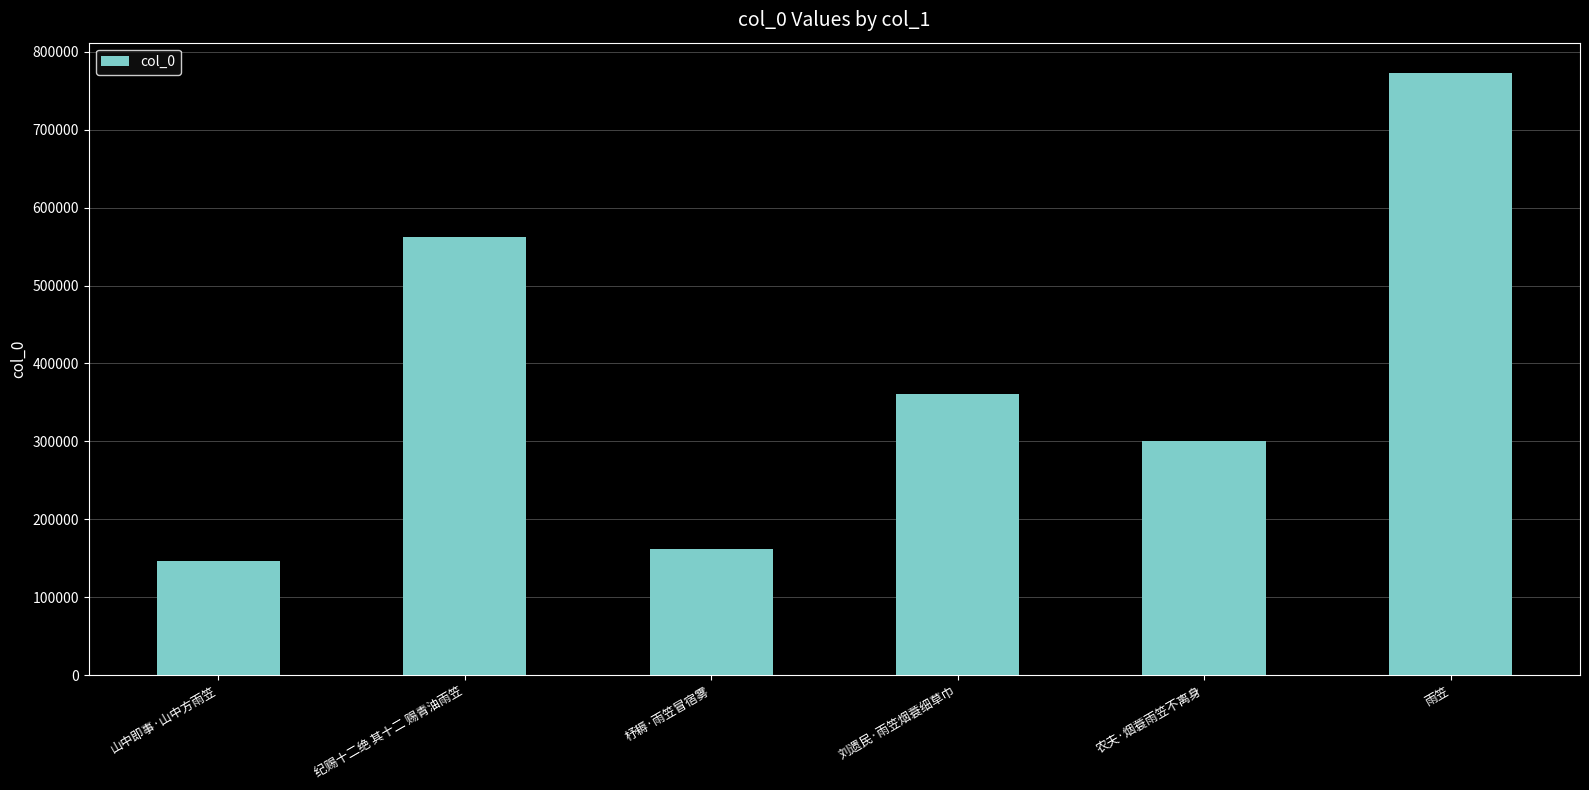

How many categories are shown in the chart?

6